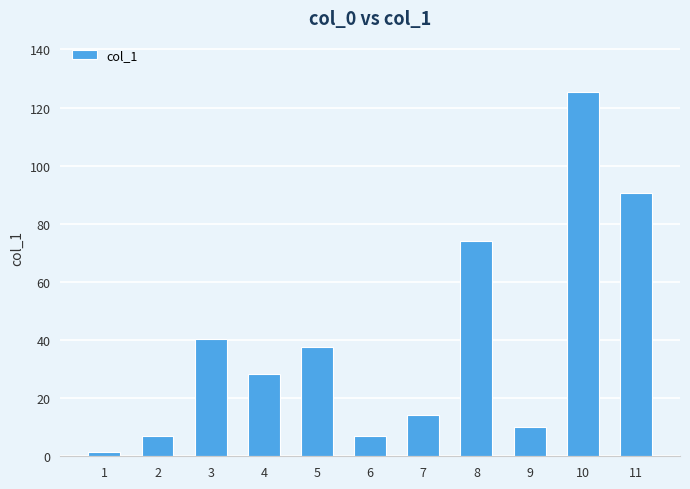

At which label does the data first exceed 28?

3